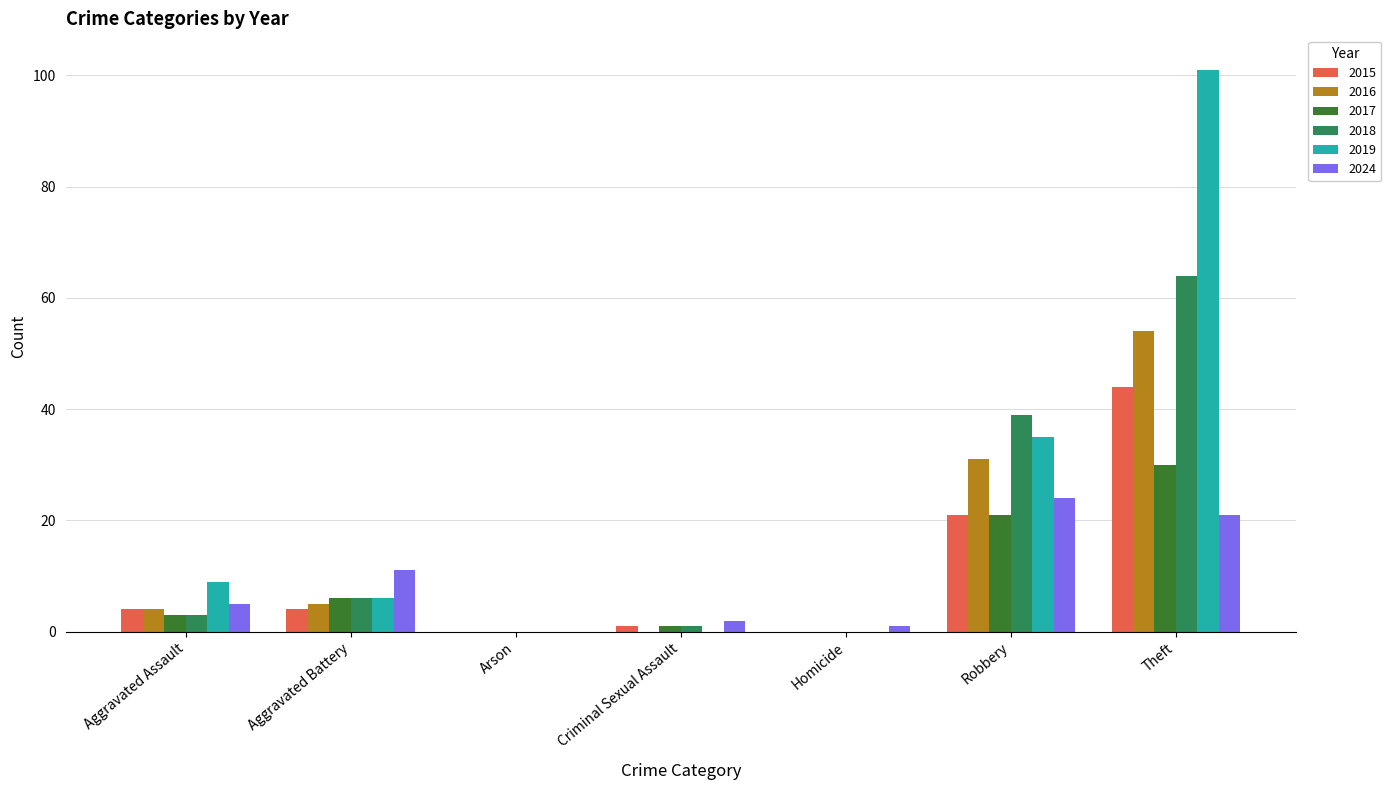

What value does the 2015 series have at Aggravated Assault, to the nearest 5?

5